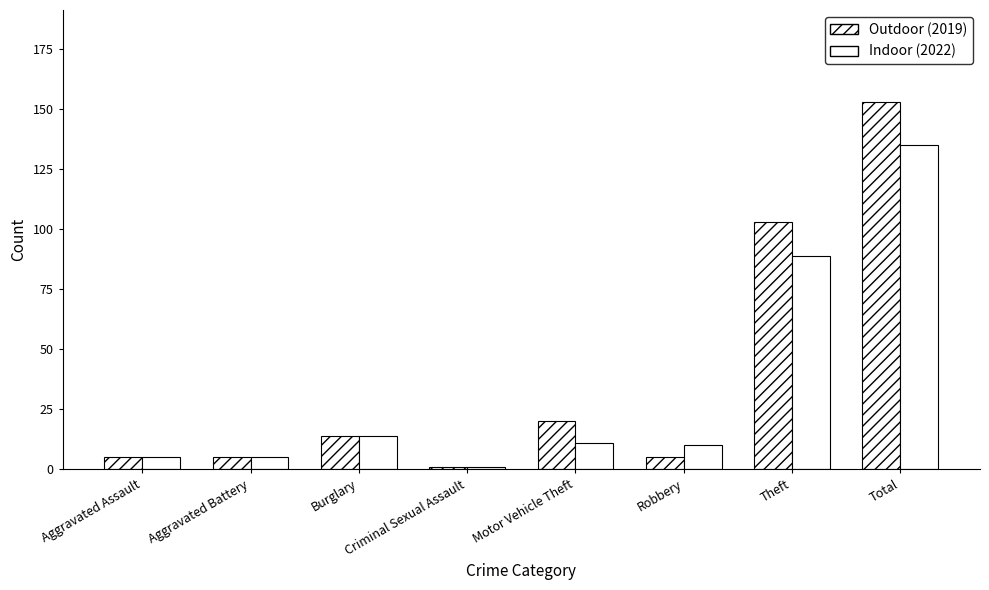

What is the difference between the Indoor (2022) values at Burglary and Motor Vehicle Theft?

3